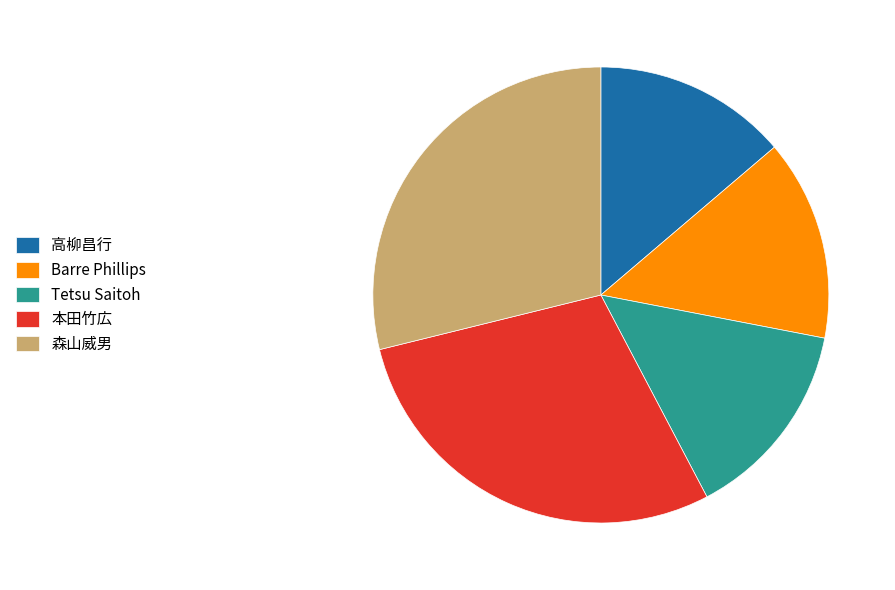

What is the ratio of the value at Tetsu Saitoh to the value at 森山威男?

0.5